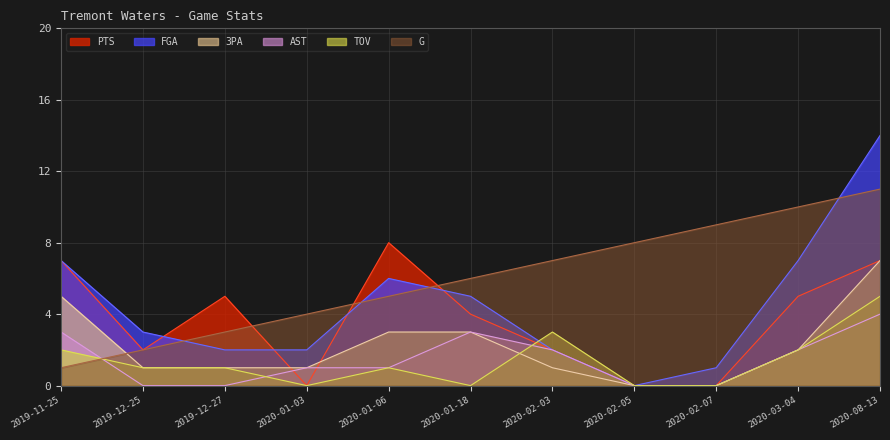

True or false: 3PA and FGA intersect in this chart.

False